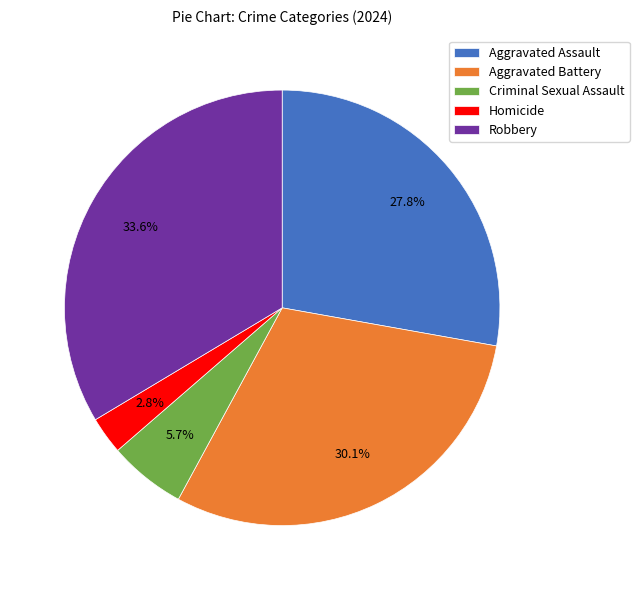

Count the number of slices in the pie.

5